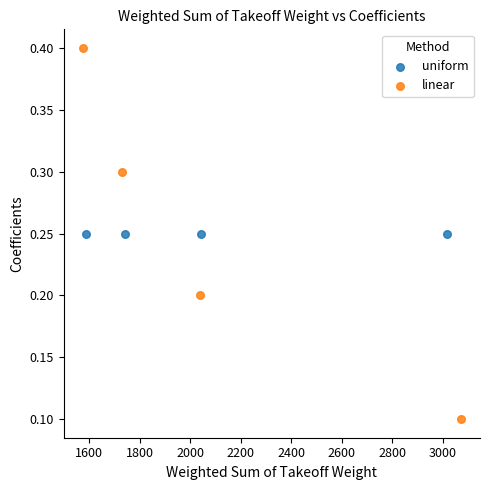

Which series contains the highest Y value?

linear